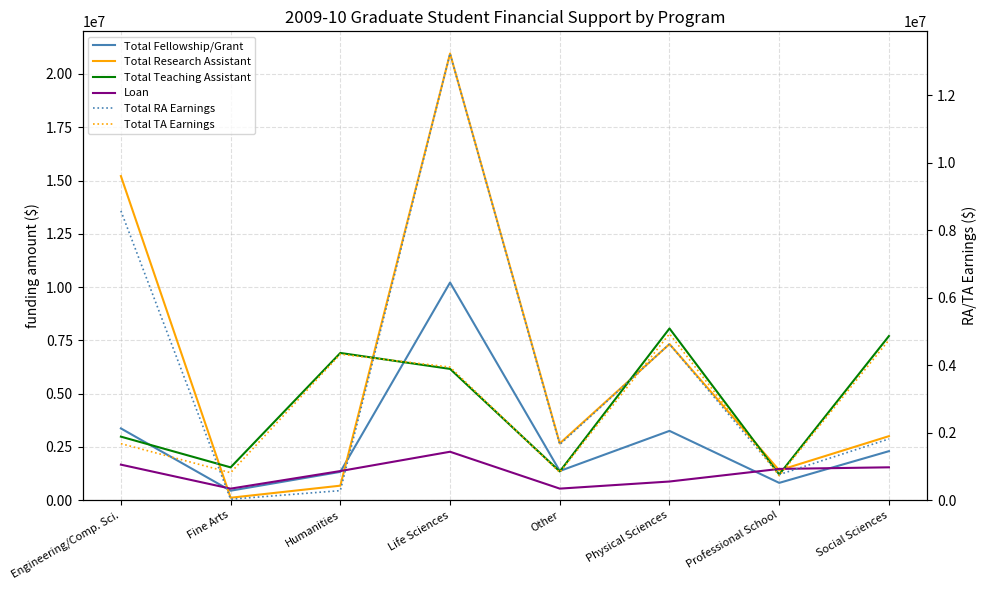

Where is Total Research Assistant nearest to the value 10536514?

Physical Sciences